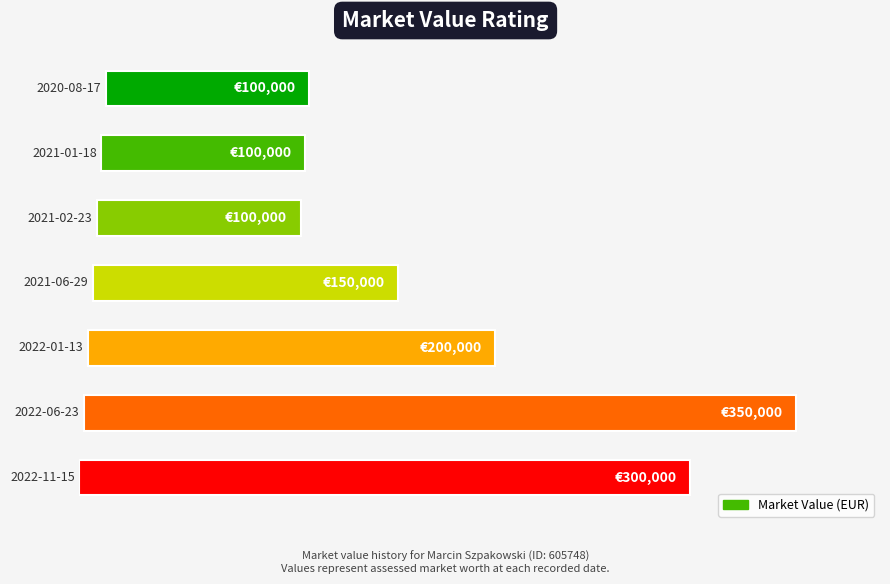

Reading left to right, transcribe all the data shown in this chart.

100000	100000	100000	150000	200000	350000	300000